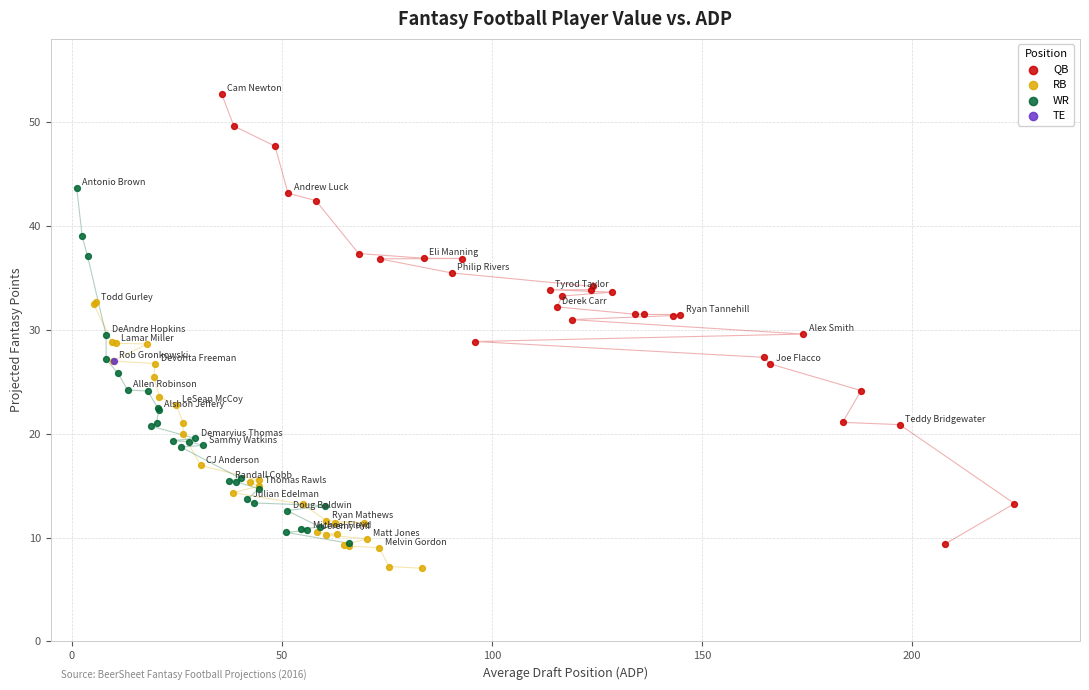

What are all the series names shown in the legend?

QB, RB, WR, TE